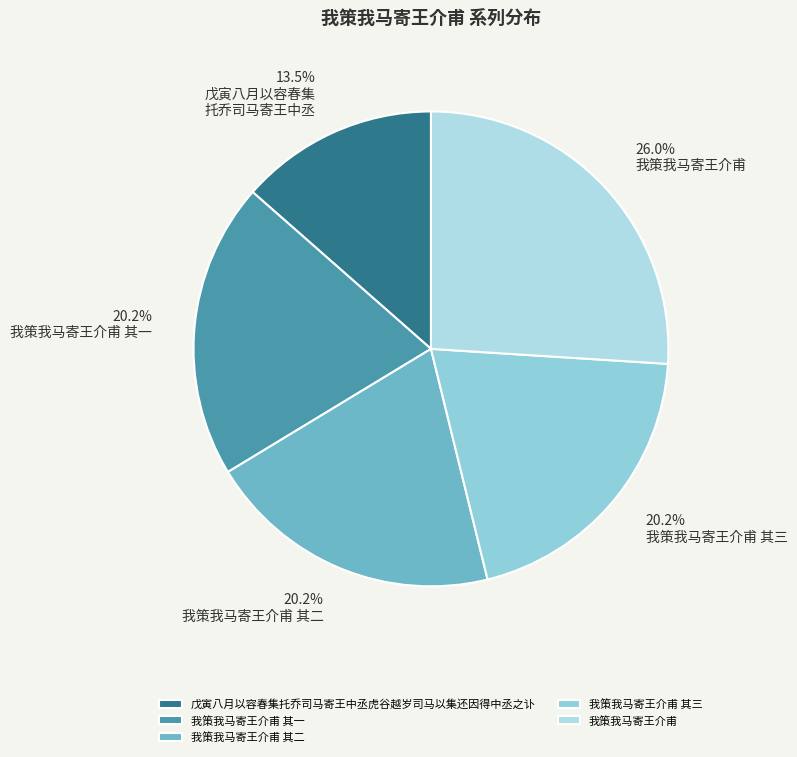

What is the change in value from 戊寅八月以容春集托乔司马寄王中丞虎谷越岁司马以集还因得中丞之讣 to 我策我马寄王介甫?

+531073